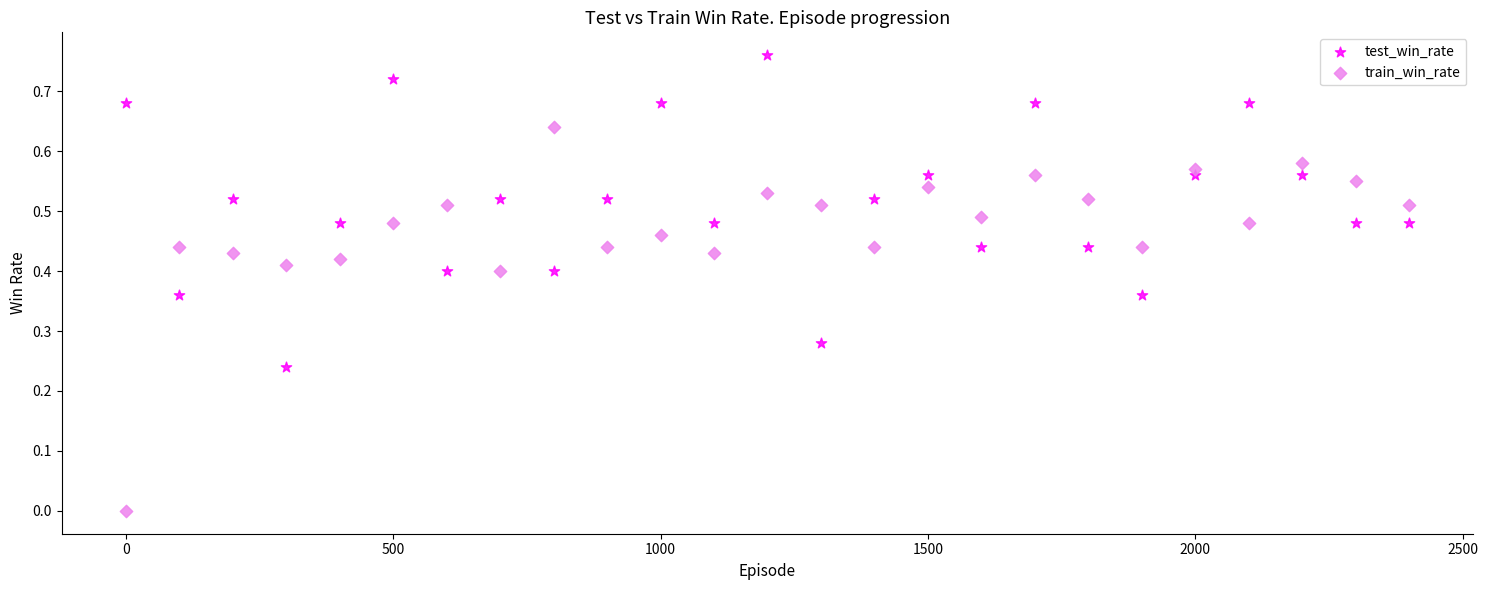

What are all the series names shown in the legend?

test_win_rate, train_win_rate